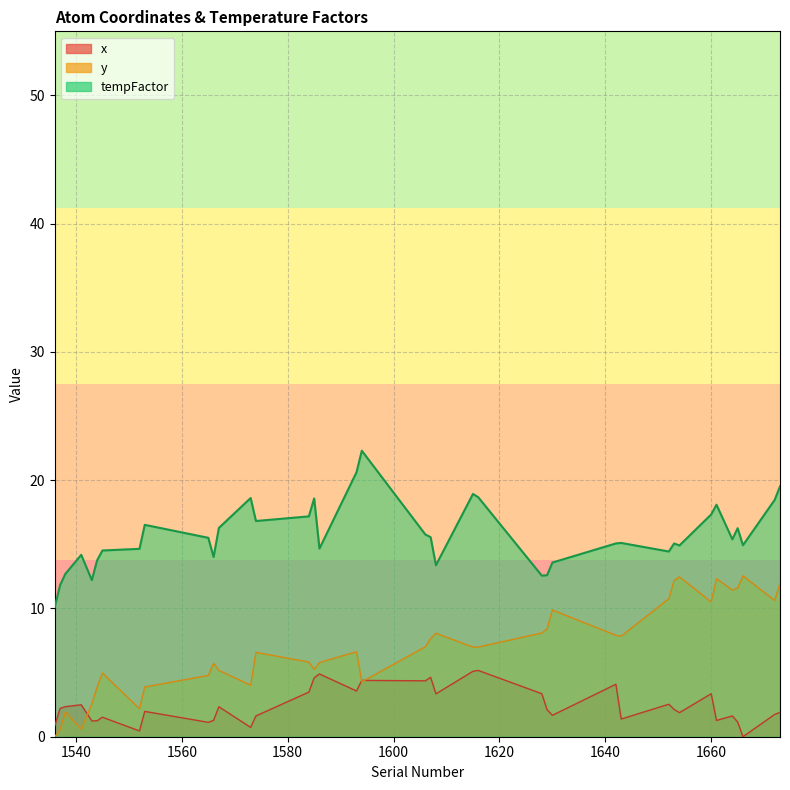

What is the total value across all series at 1652?

27.7